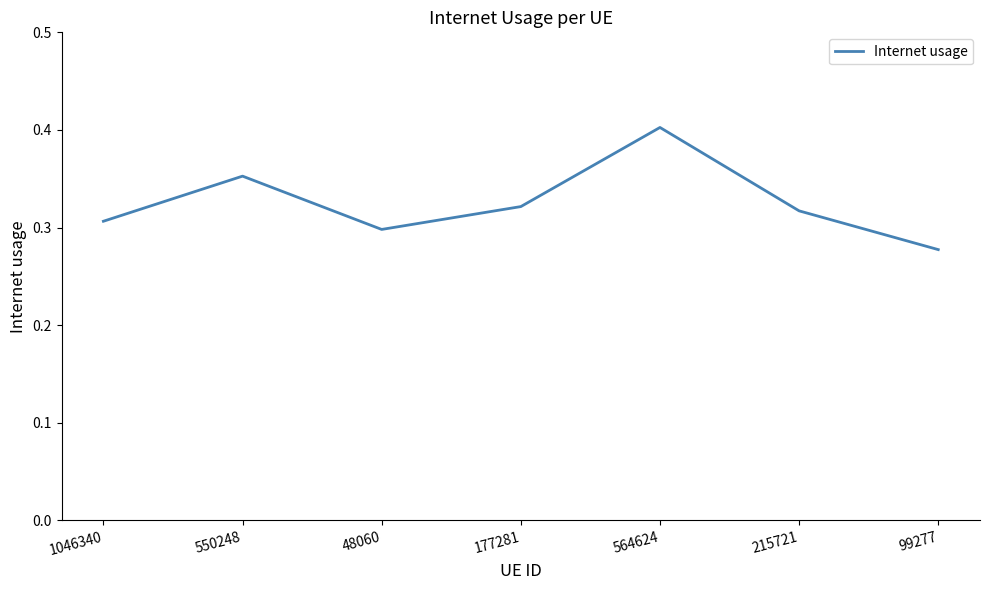

What position from the left is 1046340?

1